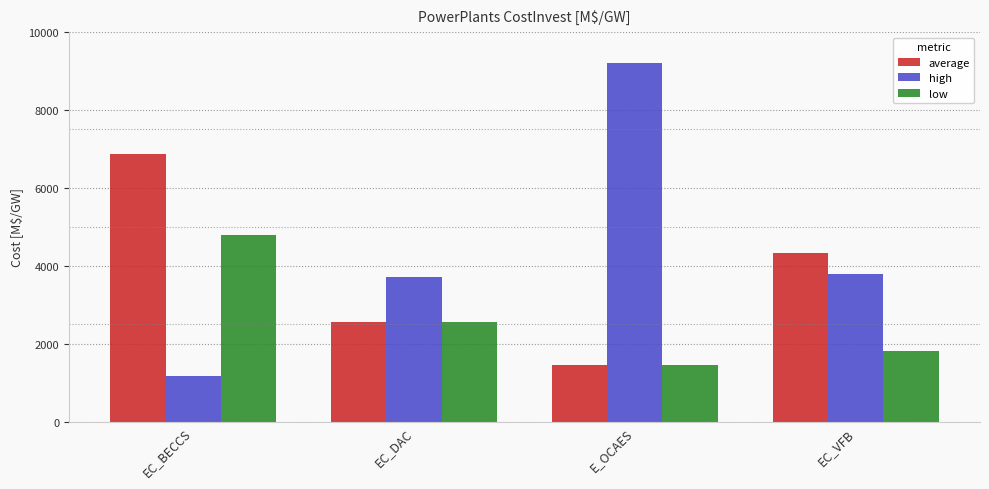

What are all the series names shown in the legend?

average, high, low